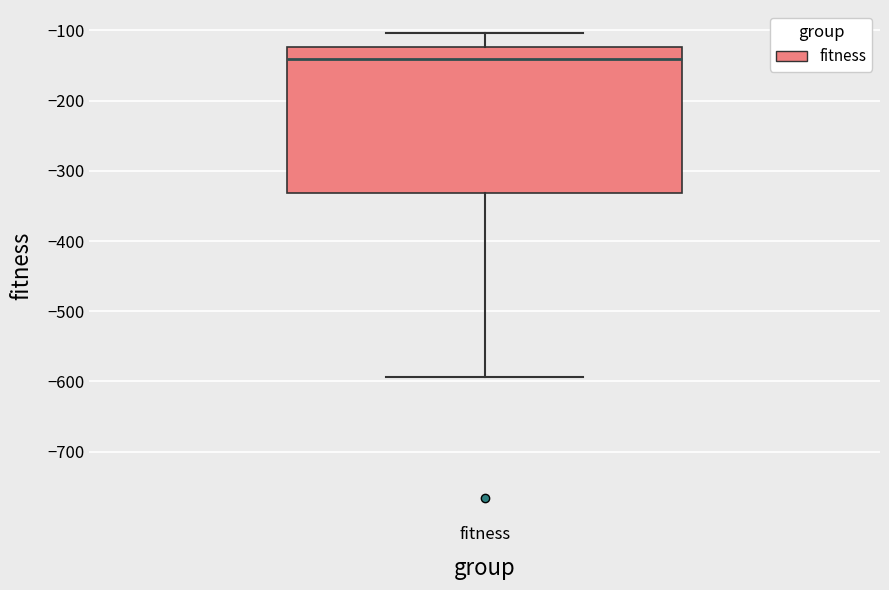

Transcribe this box plot: give where the median line is, the range the box spans, and where the two whiskers end, as read against the y-axis. The values are not printed on the chart, so give them approximately, as read against the axis.

median -140, box -330 to -120, whiskers -590 to -100